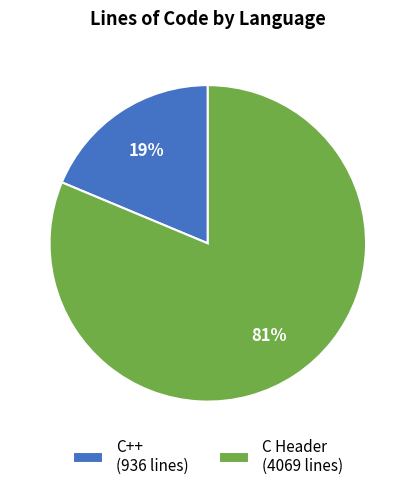

To the nearest percent, what is the combined percentage of C Header and C++?

100%